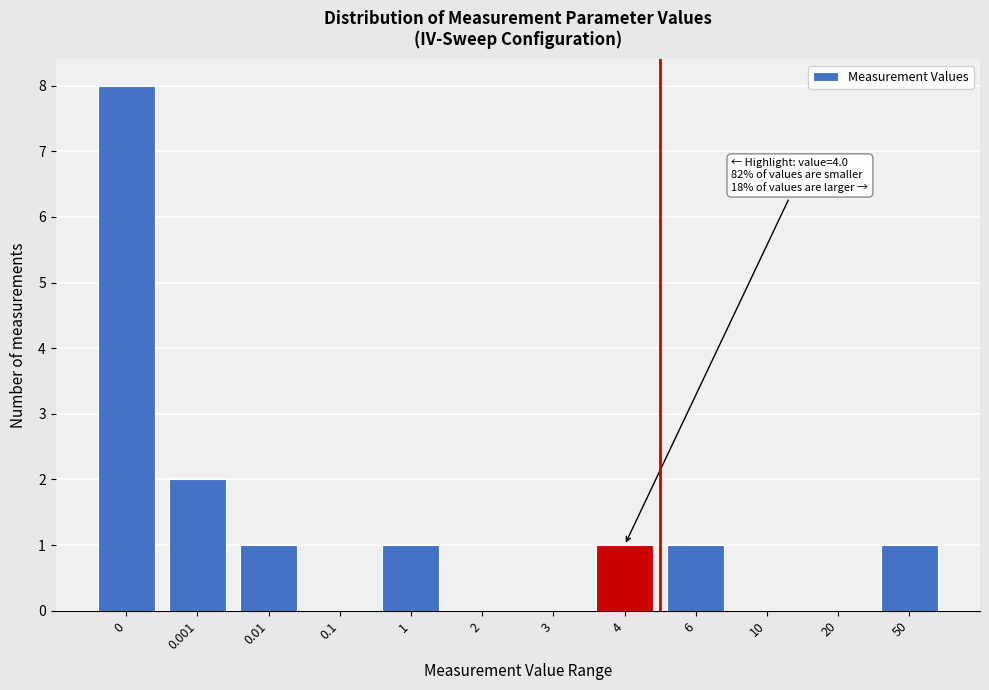

Reading left to right, what are all the values shown in this chart?

0=8	0.001=2	0.01=1	0.1=0	1=1	2=0	3=0	4=1	6=1	10=0	20=0	50=1